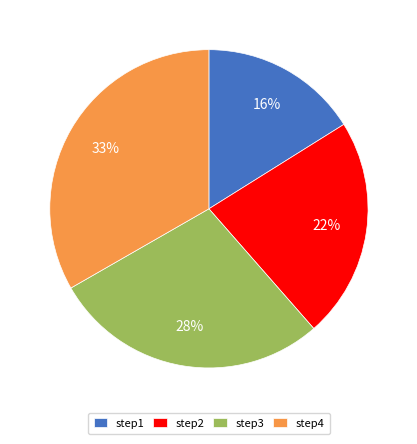

Which has a higher value, step3 or step1?

step3